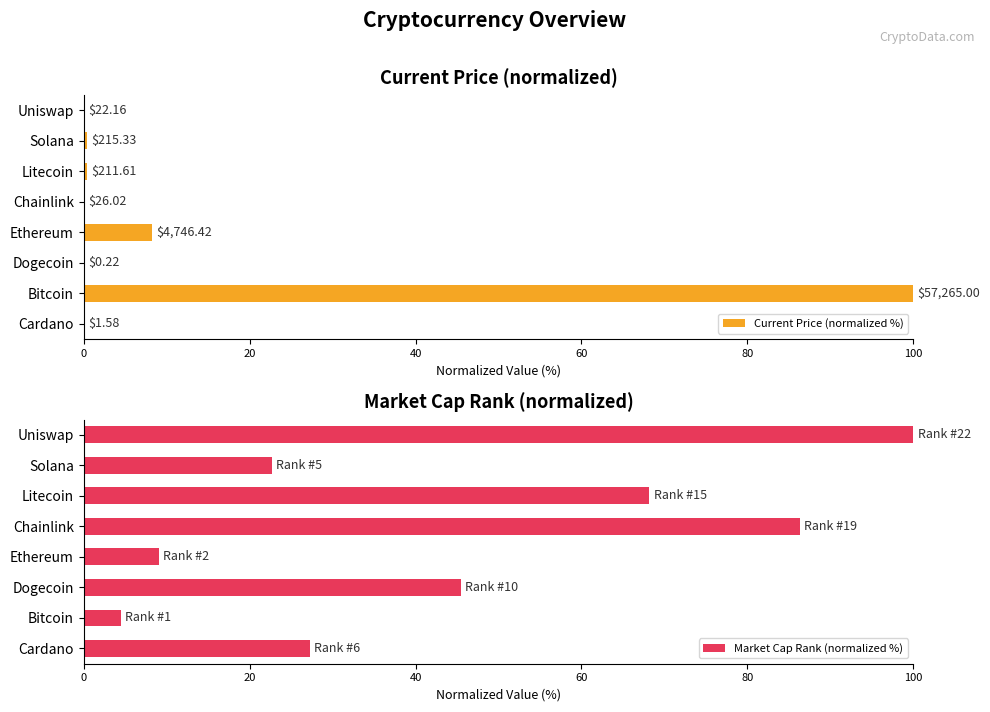

At which label does Market Cap Rank (normalized %) reach its minimum?

Bitcoin